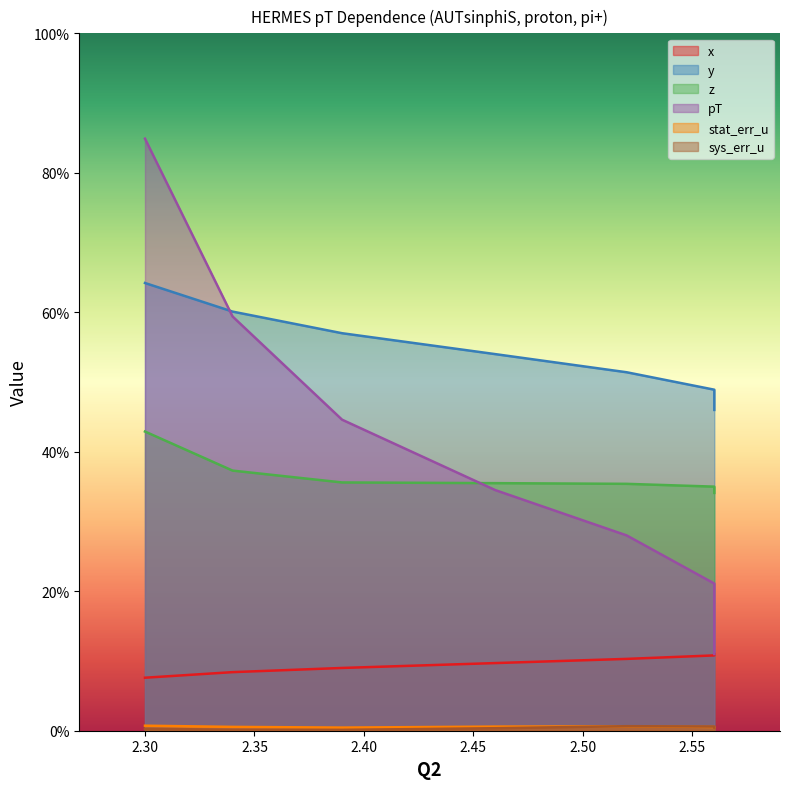

Which series changed the most between 2.34 and 2.3?

pT